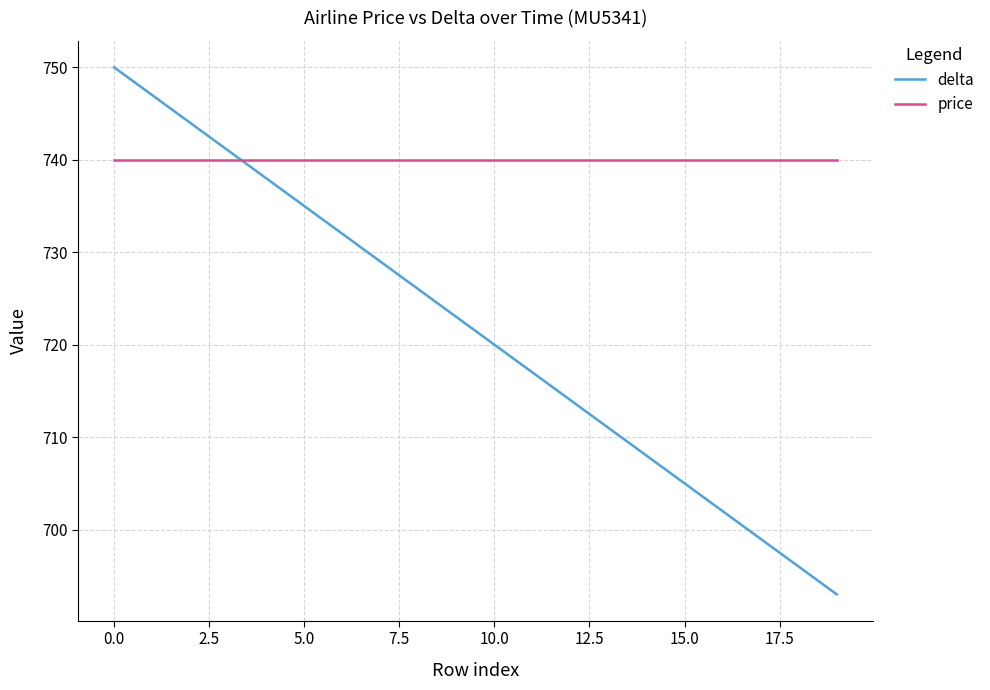

Is this an area chart (filled region under the line)?

No